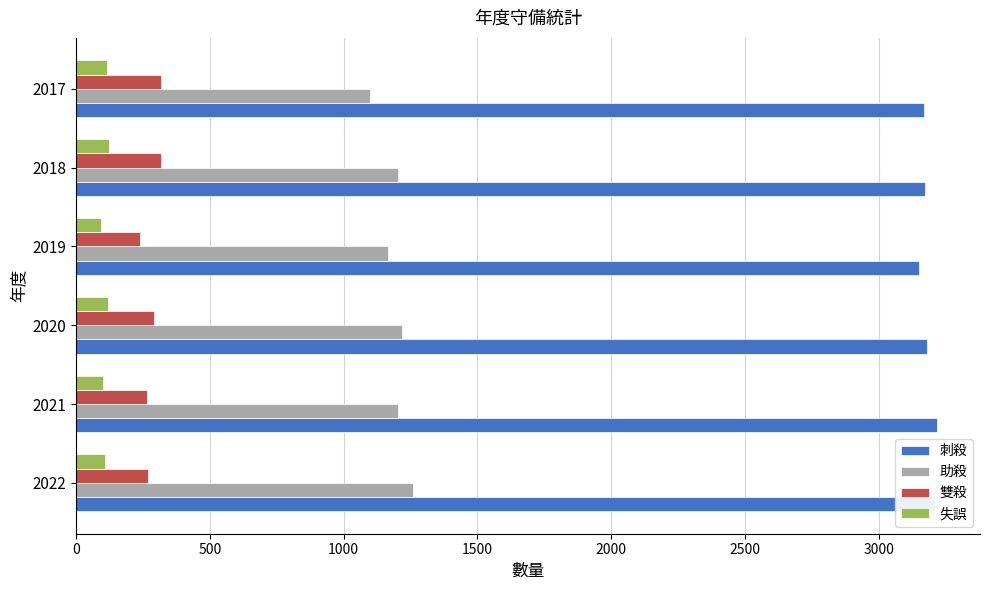

Is it true that 雙殺 equals 371 at 2021?

False